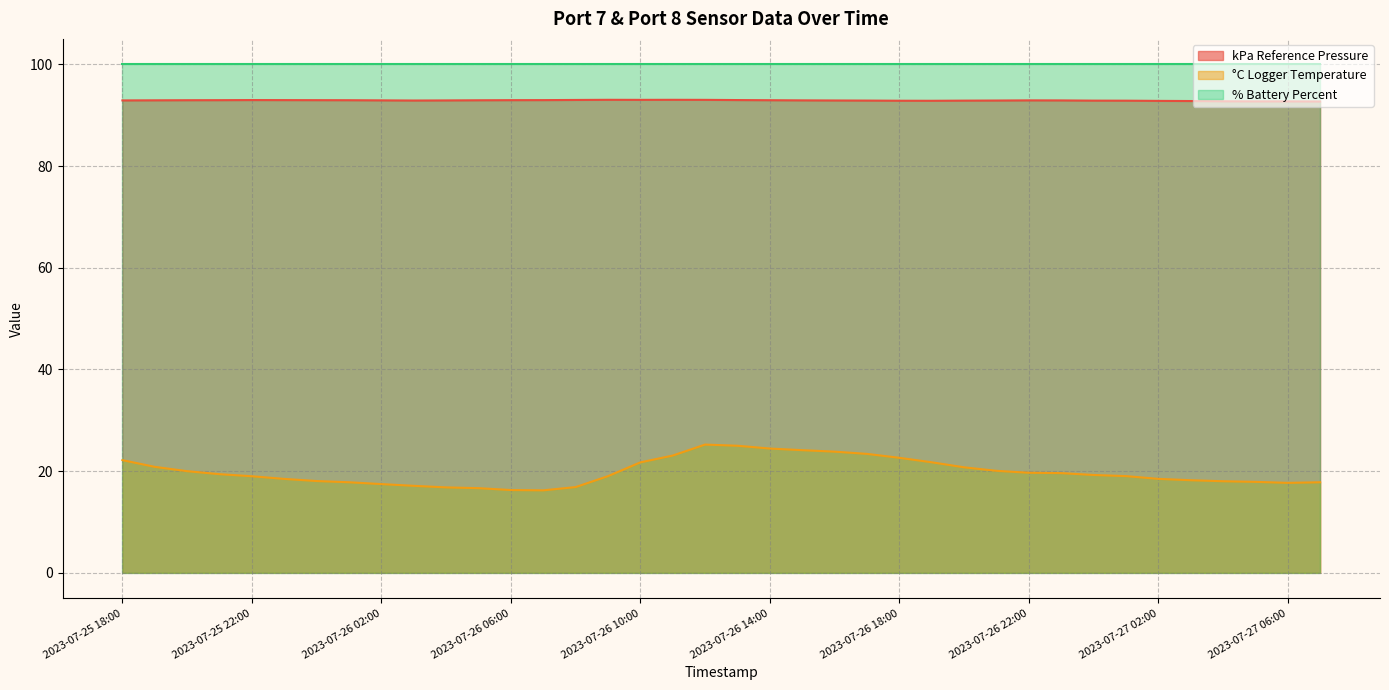

At which category does °C Logger Temperature reach its first local valley?

2023-07-26 07:00